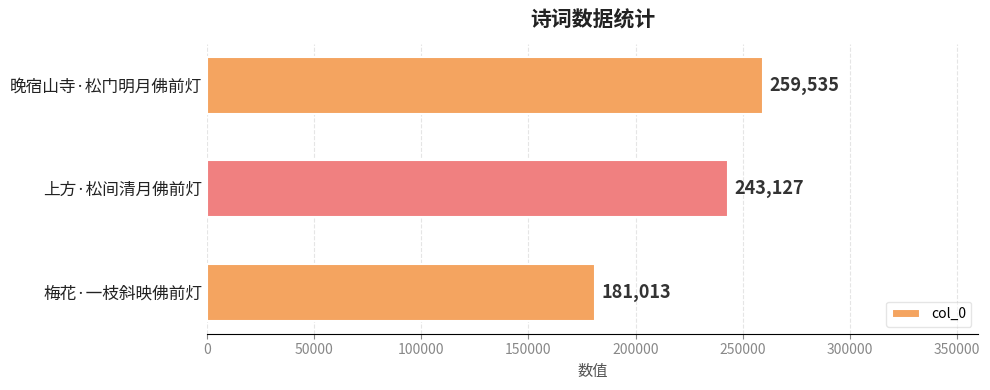

What is the value of the 1st bar from the top?

259535